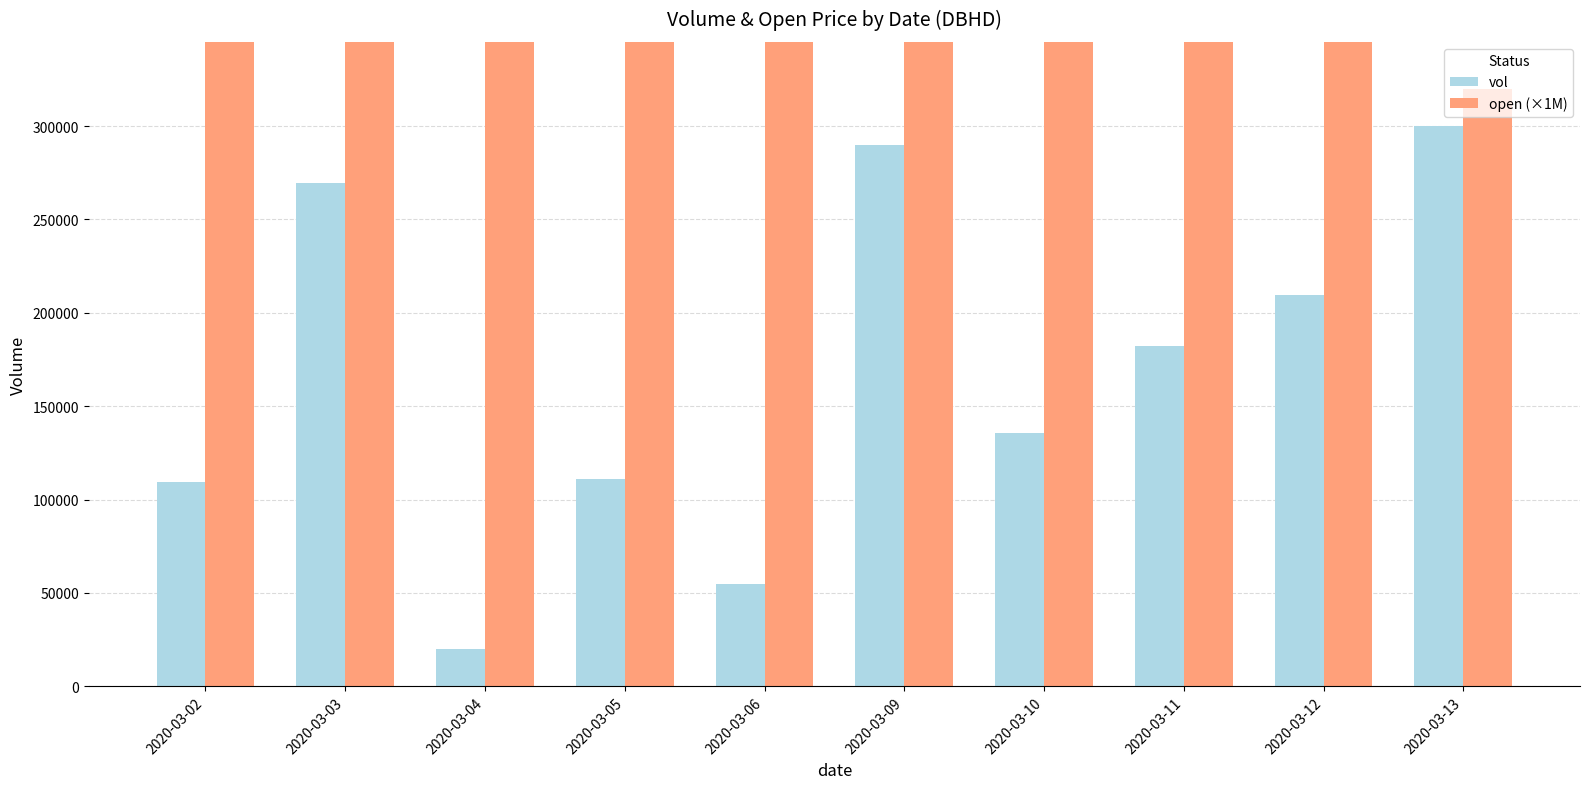

What is the average value of the open (×1M) series?

380000